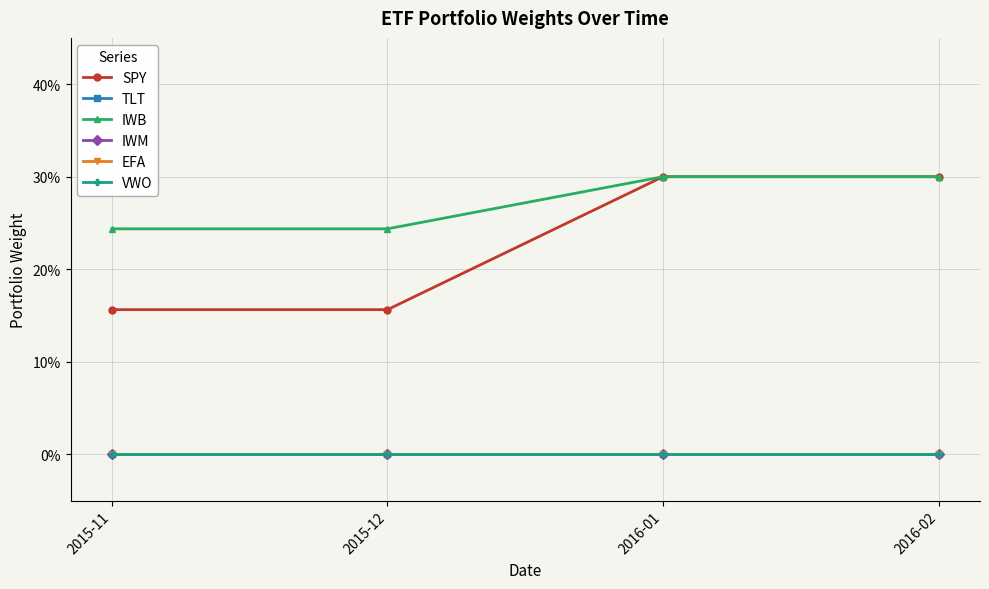

Rank the series at 2016-02 from lowest to highest value.

TLT, IWM, EFA, VWO, SPY, IWB